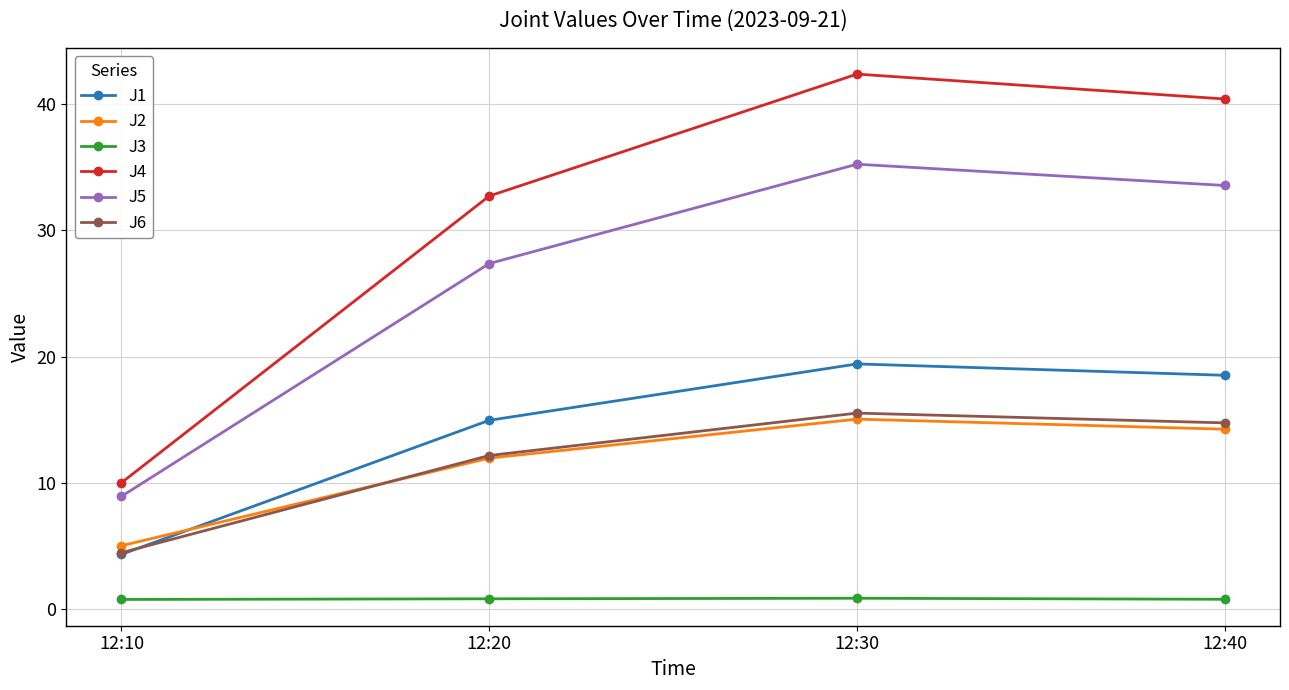

Which category has the highest value across all series?

12:30